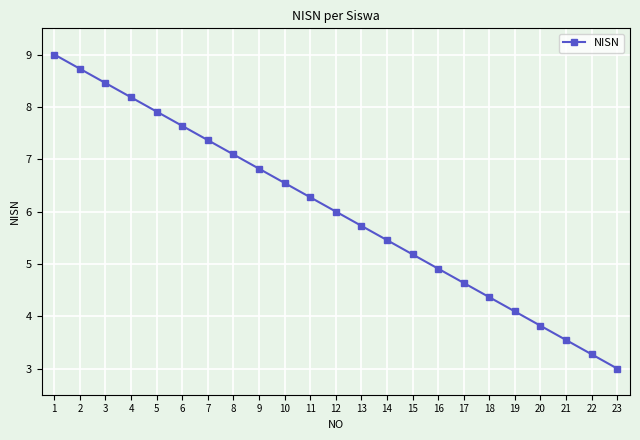

Is it true that the value at 10 is 6.5?

True